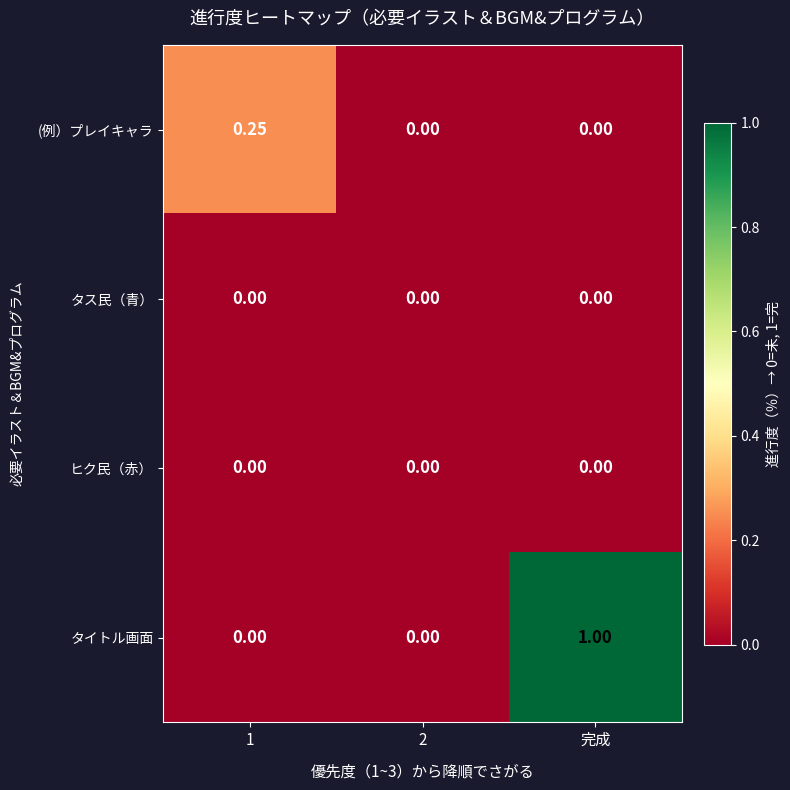

Which series has the largest total across all categories?

タイトル画面